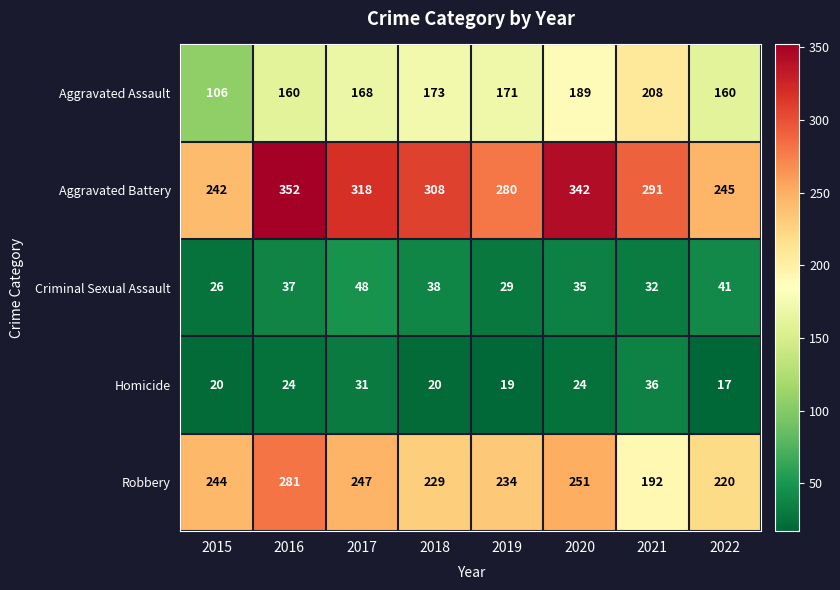

What is the minimum value for Aggravated Battery?

242